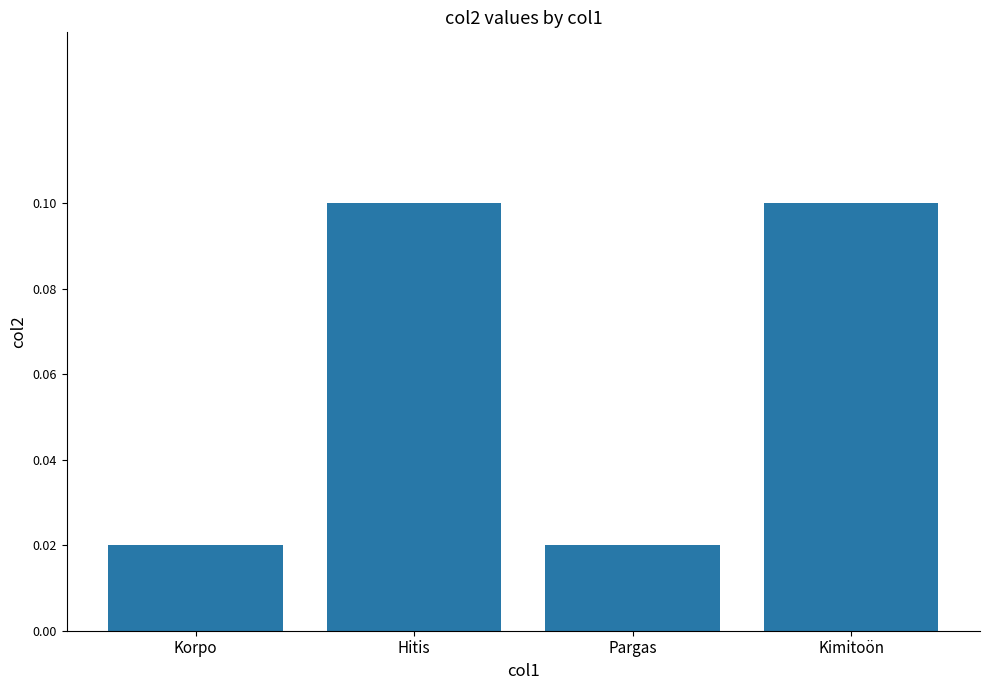

Which has a higher value, Pargas or Hitis?

Hitis